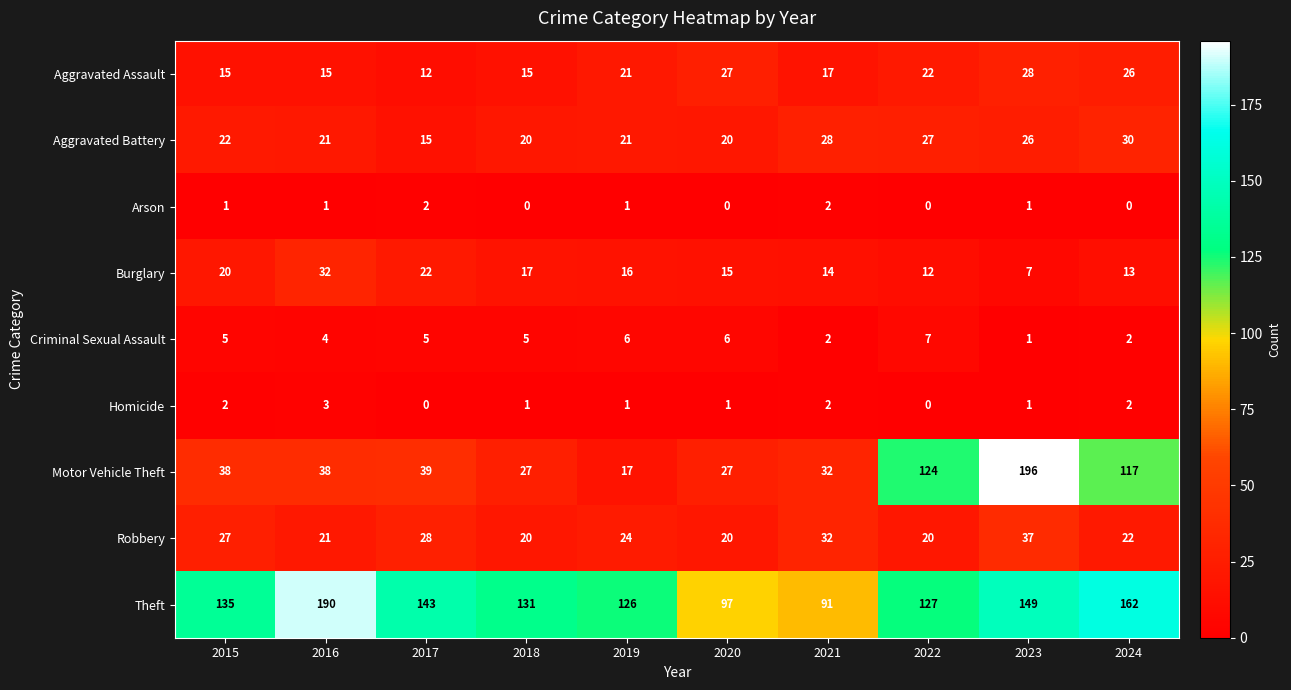

How many values in the Arson series are below 1?

4